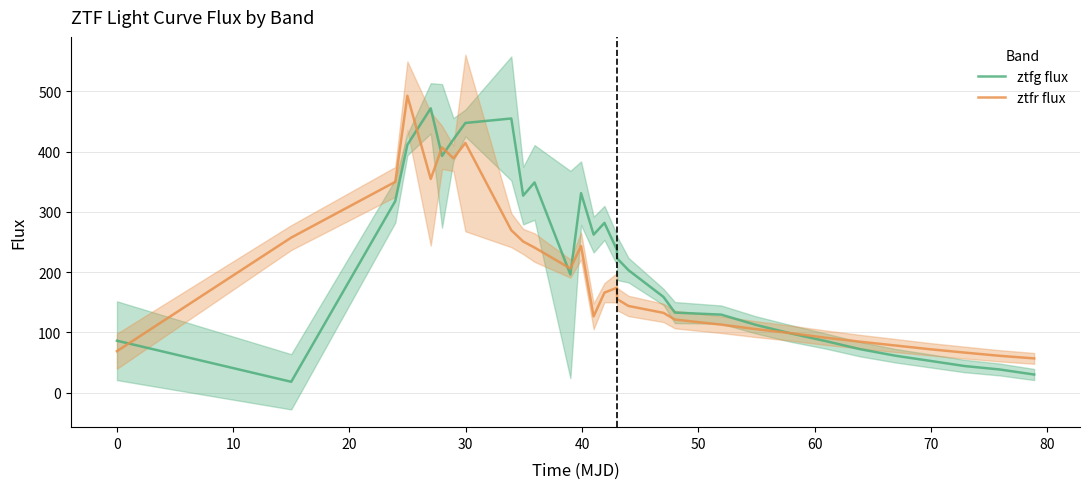

What is the maximum value for ztfg flux?

471.9